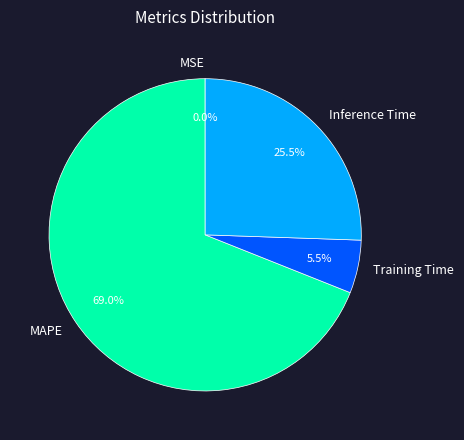

Which slice represents more than half of the pie?

MAPE